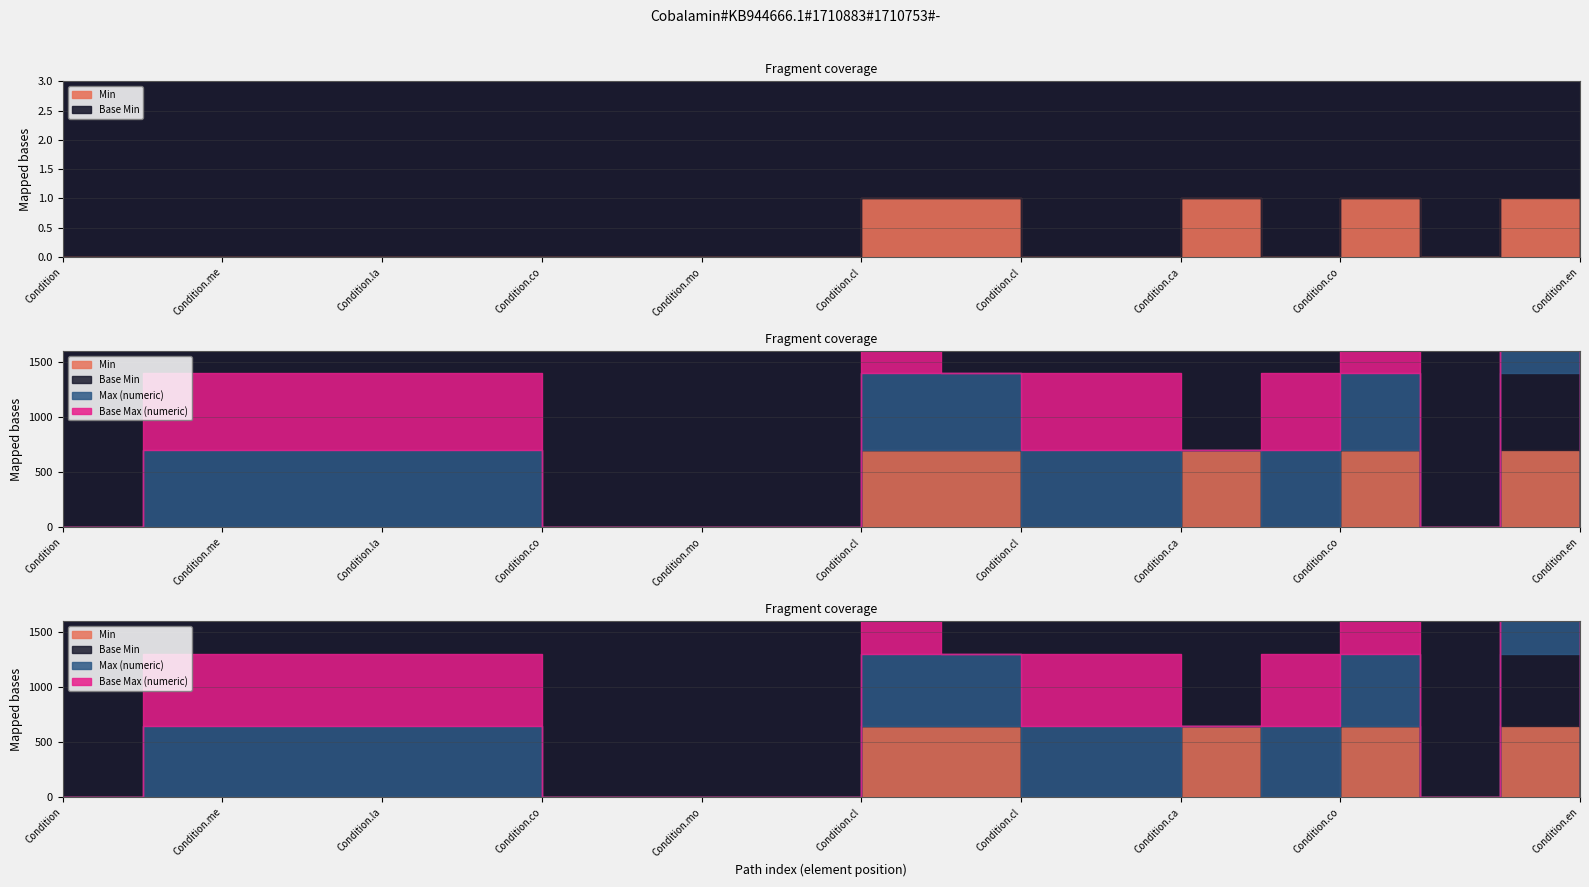

What is the sum of the Base Max (numeric) values at Condition.clinicalStatus.text and Condition.contained?

1